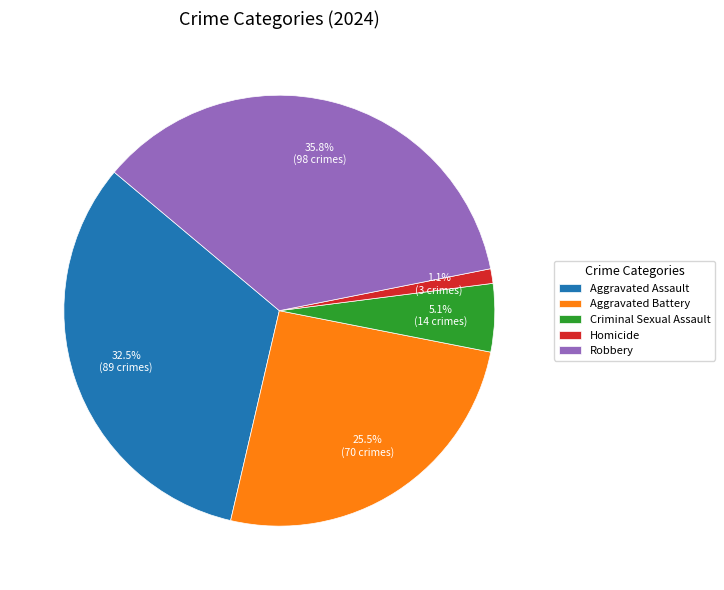

Count the number of slices in the pie.

5